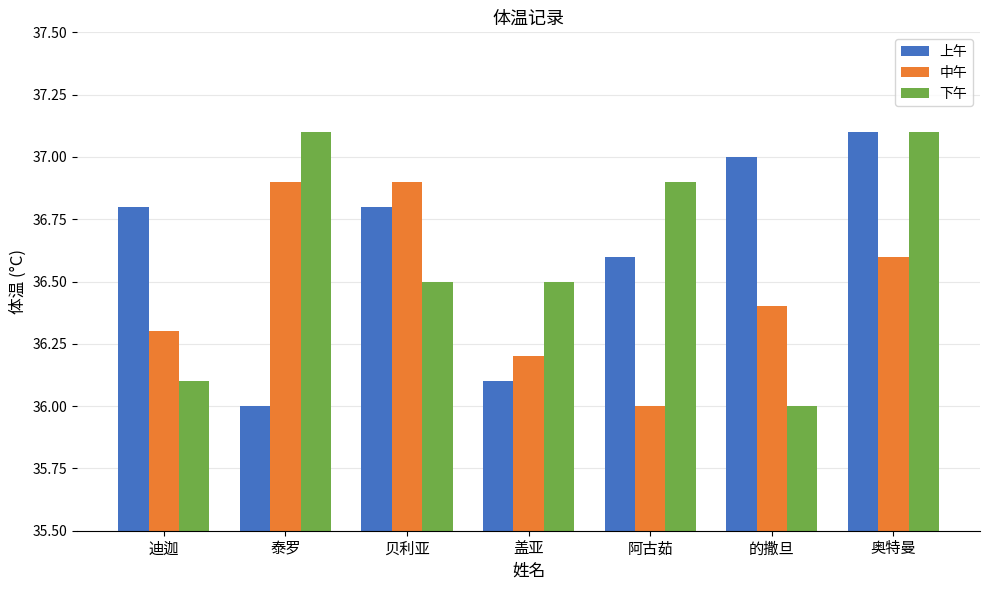

At 的撒旦, list the series in order from largest to smallest.

上午, 中午, 下午